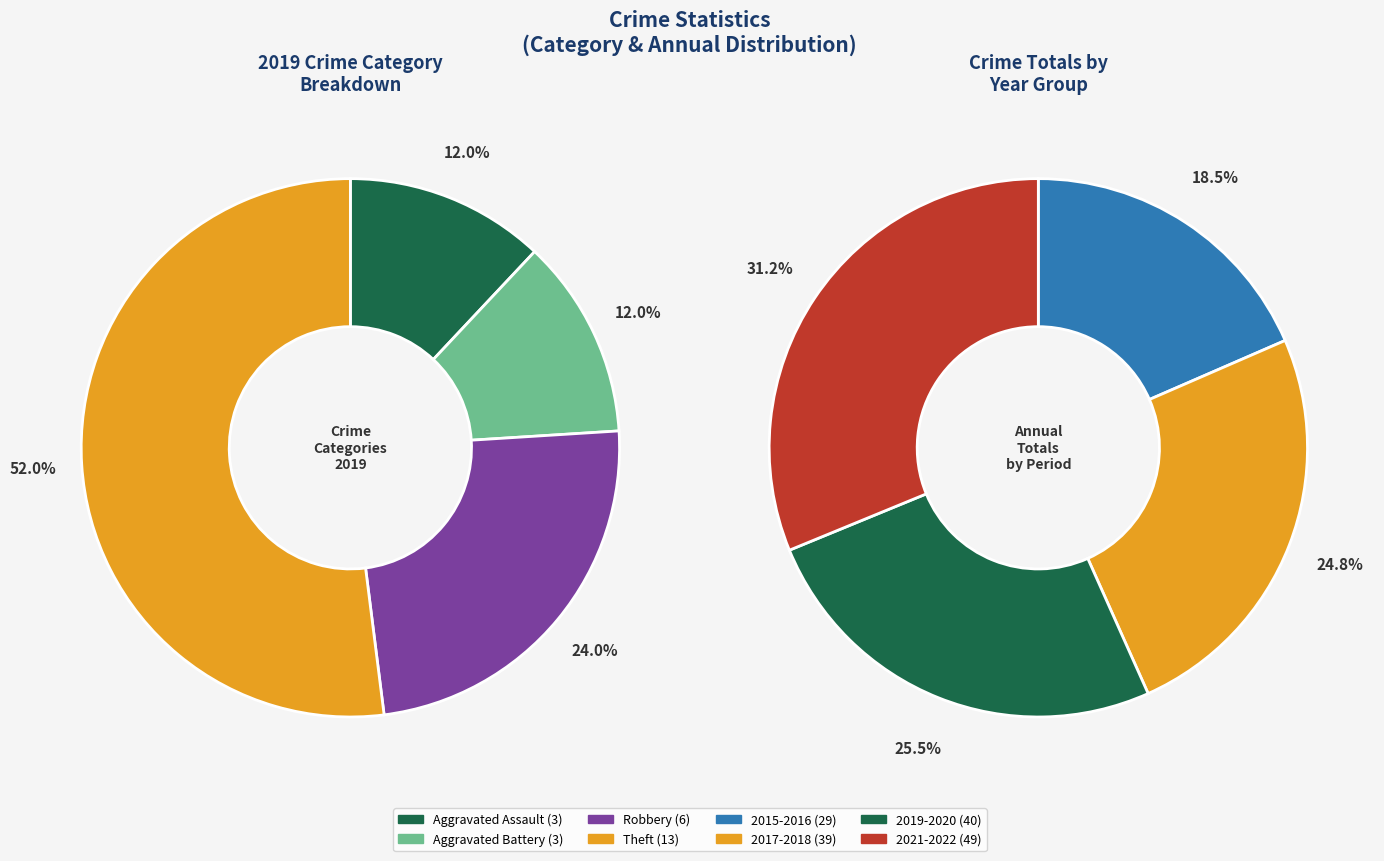

Which category has the smallest portion of the pie?

Aggravated Assault